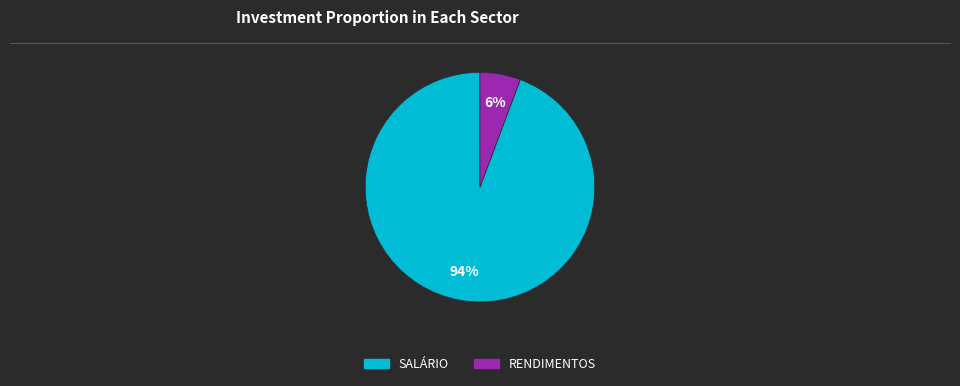

What percentage is the RENDIMENTOS slice, to the nearest percent?

6%